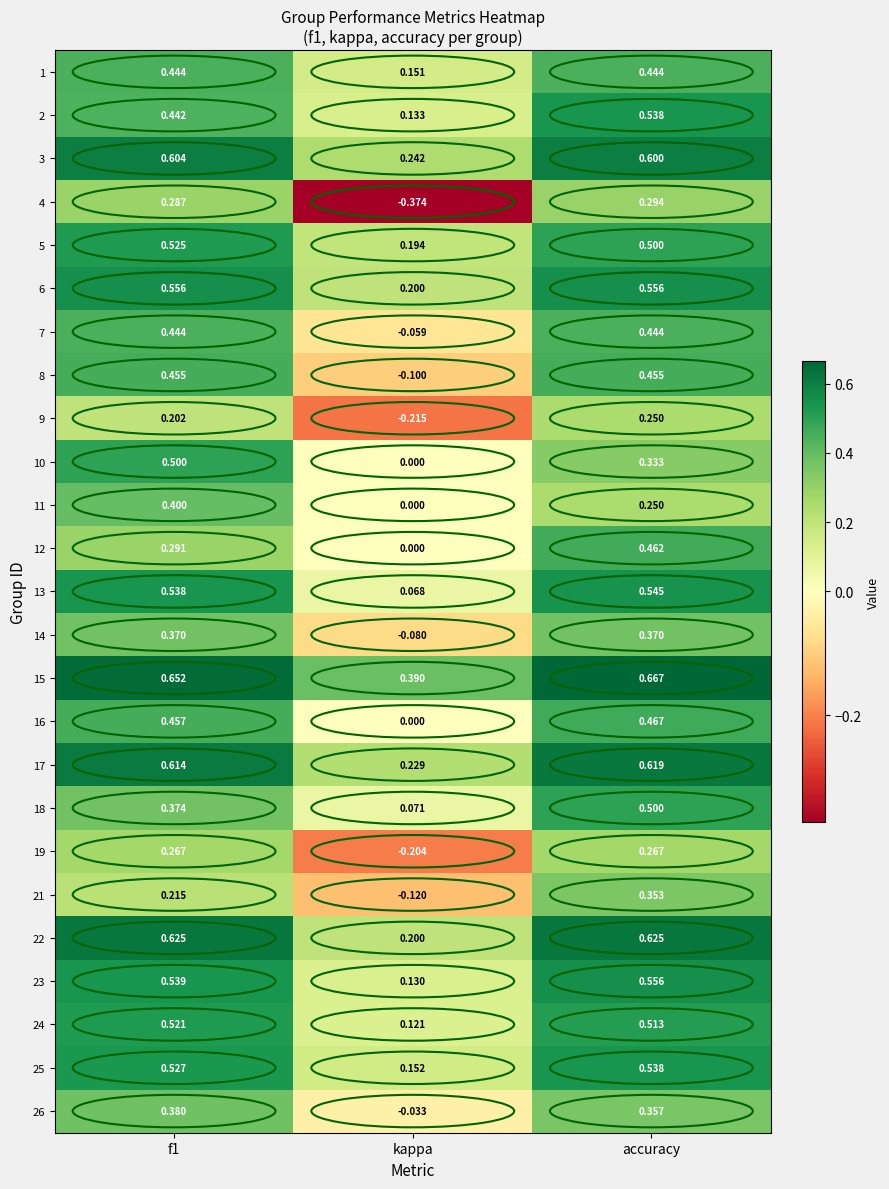

How many values in 14 are above zero?

2